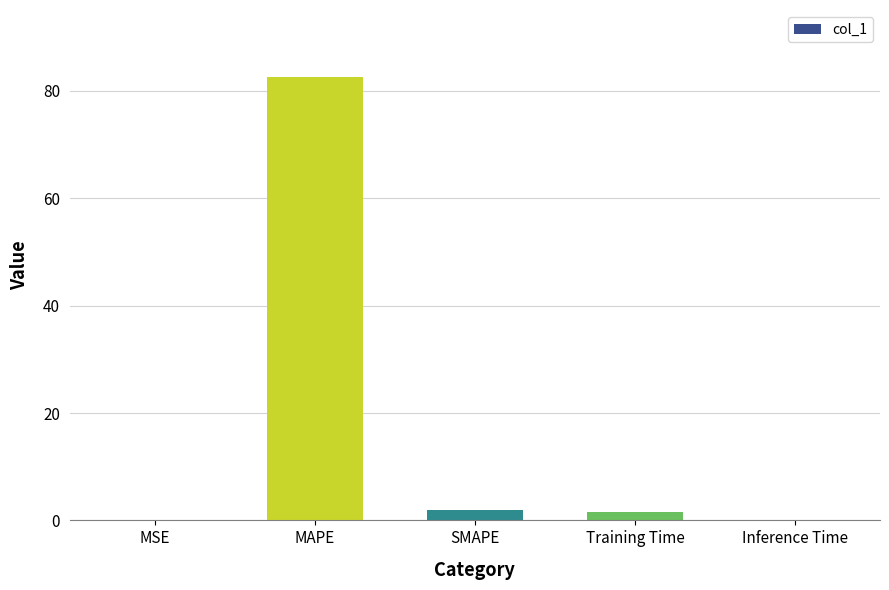

What is the sum of all values?

86.3